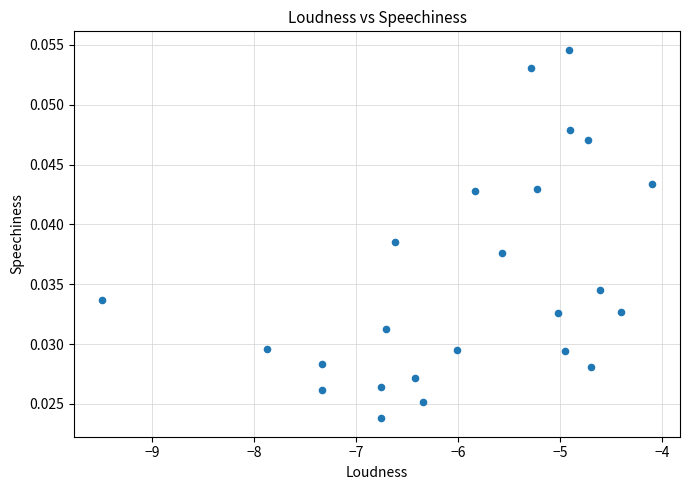

What is the range of X values (max minus min)?

5.4